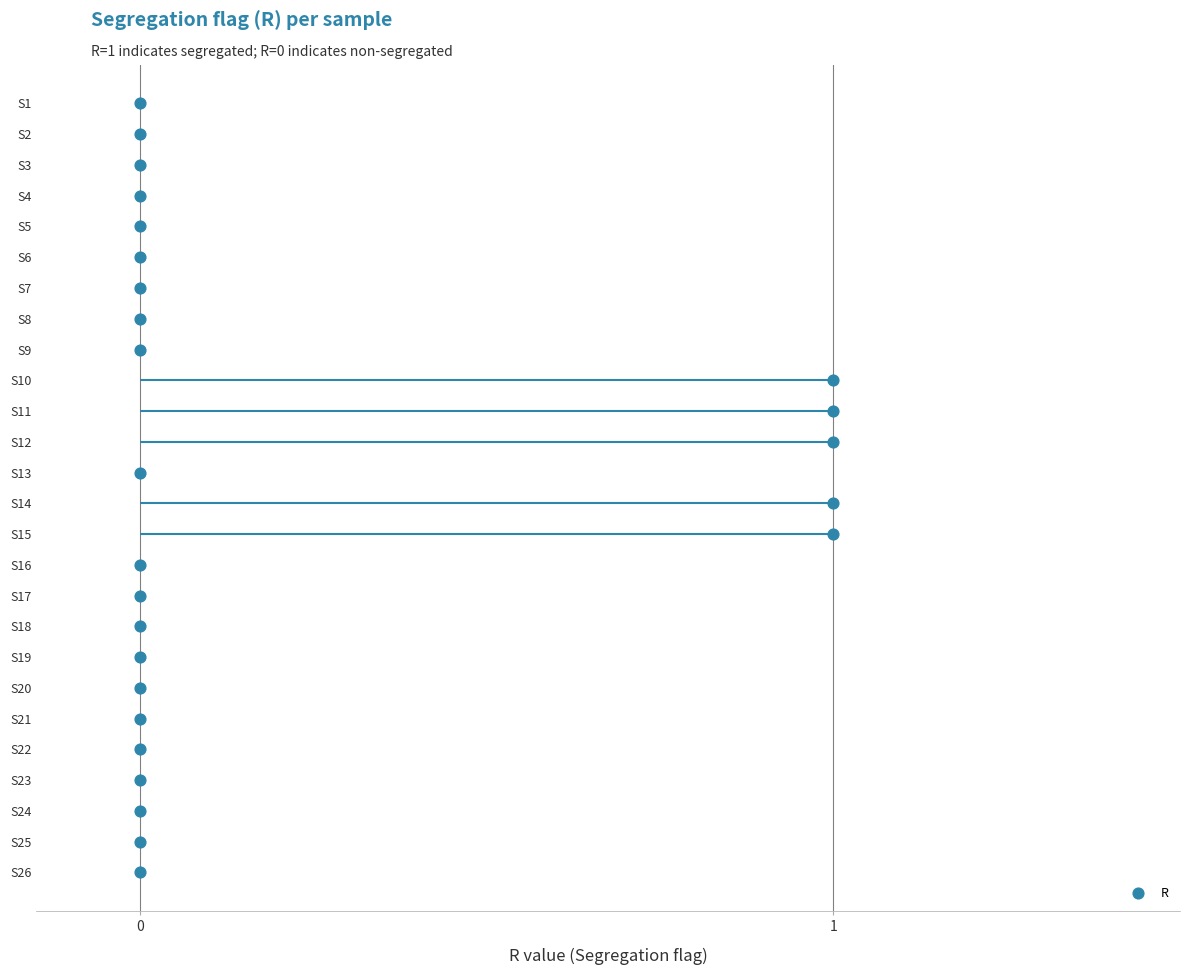

Between 16 and 19, which is larger?

19